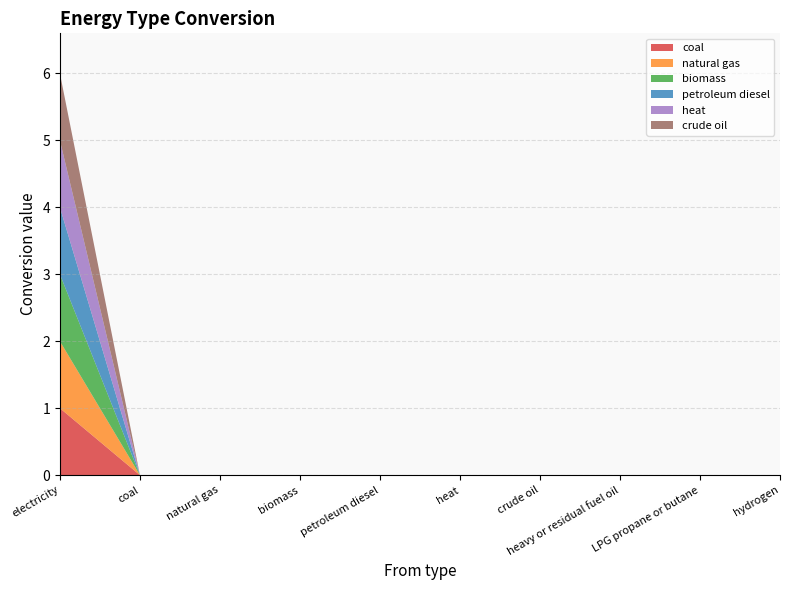

Reading left to right, what are all the values shown in this chart?

coal: electricity=1	coal=0	natural gas=0	biomass=0	petroleum diesel=0	heat=0	crude oil=0	heavy or residual fuel oil=0	LPG propane or butane=0	hydrogen=0
natural gas: electricity=1	coal=0	natural gas=0	biomass=0	petroleum diesel=0	heat=0	crude oil=0	heavy or residual fuel oil=0	LPG propane or butane=0	hydrogen=0
biomass: electricity=1	coal=0	natural gas=0	biomass=0	petroleum diesel=0	heat=0	crude oil=0	heavy or residual fuel oil=0	LPG propane or butane=0	hydrogen=0
petroleum diesel: electricity=1	coal=0	natural gas=0	biomass=0	petroleum diesel=0	heat=0	crude oil=0	heavy or residual fuel oil=0	LPG propane or butane=0	hydrogen=0
heat: electricity=1	coal=0	natural gas=0	biomass=0	petroleum diesel=0	heat=0	crude oil=0	heavy or residual fuel oil=0	LPG propane or butane=0	hydrogen=0
crude oil: electricity=1	coal=0	natural gas=0	biomass=0	petroleum diesel=0	heat=0	crude oil=0	heavy or residual fuel oil=0	LPG propane or butane=0	hydrogen=0